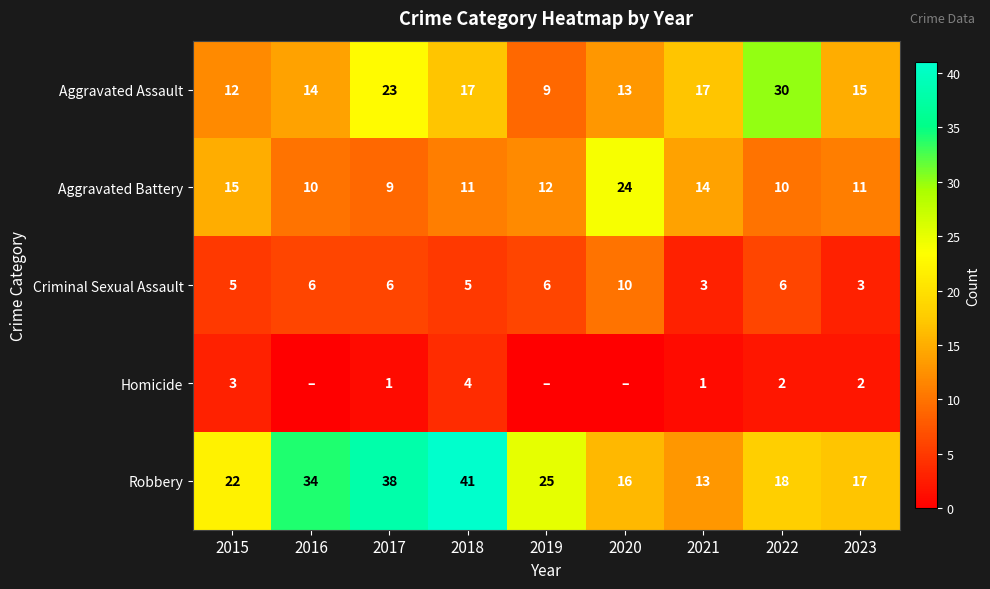

Where does the Aggravated Battery series first go above 11?

2015